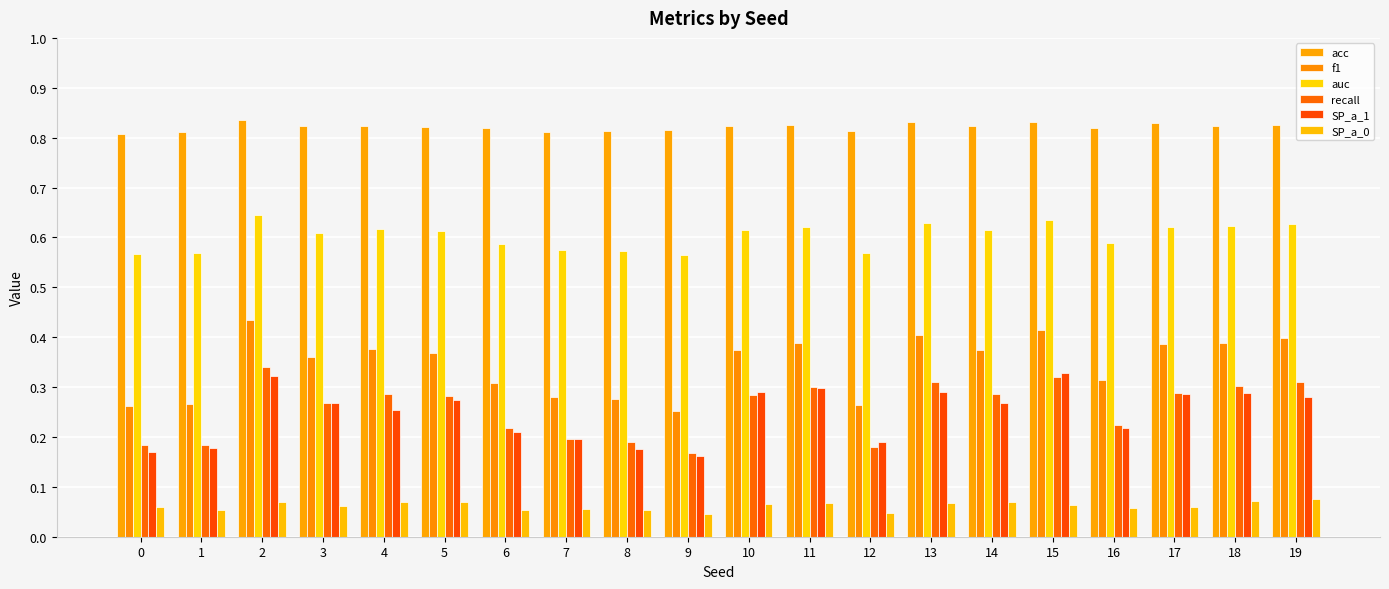

Reading left to right, list all the values displayed in this chart.

acc: 0=0.8	1=0.8	2=0.8	3=0.8	4=0.8	5=0.8	6=0.8	7=0.8	8=0.8	9=0.8	10=0.8	11=0.8	12=0.8	13=0.8	14=0.8	15=0.8	16=0.8	17=0.8	18=0.8	19=0.8
f1: 0=0.3	1=0.3	2=0.4	3=0.4	4=0.4	5=0.4	6=0.3	7=0.3	8=0.3	9=0.3	10=0.4	11=0.4	12=0.3	13=0.4	14=0.4	15=0.4	16=0.3	17=0.4	18=0.4	19=0.4
auc: 0=0.6	1=0.6	2=0.6	3=0.6	4=0.6	5=0.6	6=0.6	7=0.6	8=0.6	9=0.6	10=0.6	11=0.6	12=0.6	13=0.6	14=0.6	15=0.6	16=0.6	17=0.6	18=0.6	19=0.6
recall: 0=0.2	1=0.2	2=0.3	3=0.3	4=0.3	5=0.3	6=0.2	7=0.2	8=0.2	9=0.2	10=0.3	11=0.3	12=0.2	13=0.3	14=0.3	15=0.3	16=0.2	17=0.3	18=0.3	19=0.3
SP_a_1: 0=0.2	1=0.2	2=0.3	3=0.3	4=0.3	5=0.3	6=0.2	7=0.2	8=0.2	9=0.2	10=0.3	11=0.3	12=0.2	13=0.3	14=0.3	15=0.3	16=0.2	17=0.3	18=0.3	19=0.3
SP_a_0: 0=0.1	1=0.1	2=0.1	3=0.1	4=0.1	5=0.1	6=0.1	7=0.1	8=0.1	9=0.0	10=0.1	11=0.1	12=0.0	13=0.1	14=0.1	15=0.1	16=0.1	17=0.1	18=0.1	19=0.1